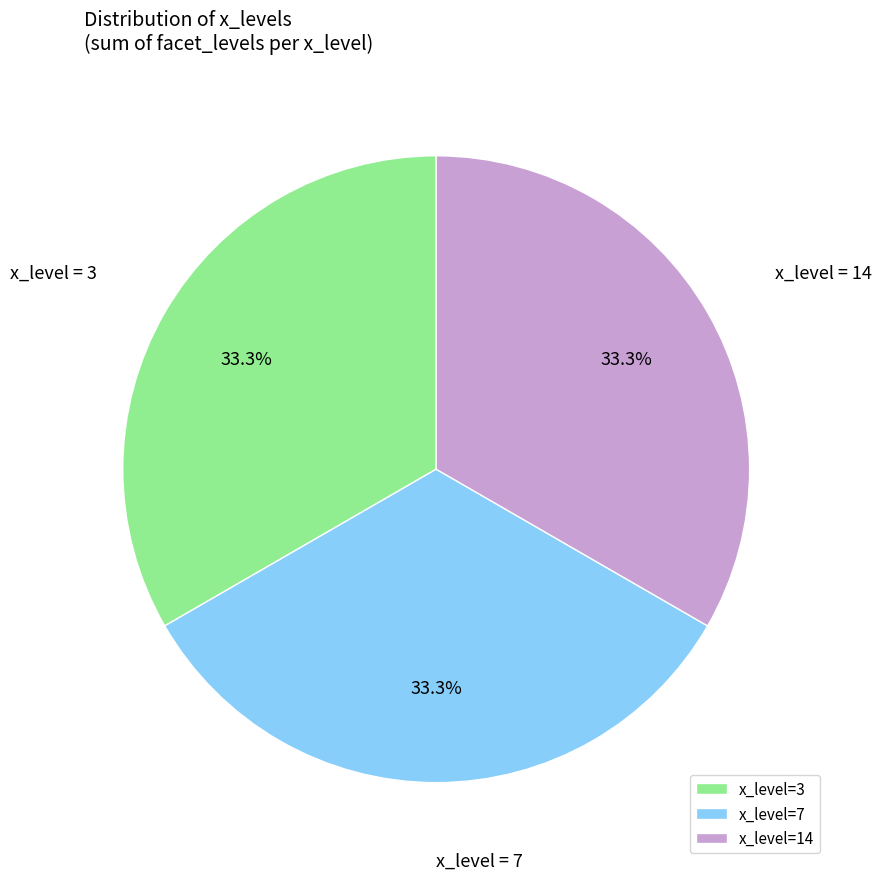

Is there any slice that represents more than half of the pie?

No